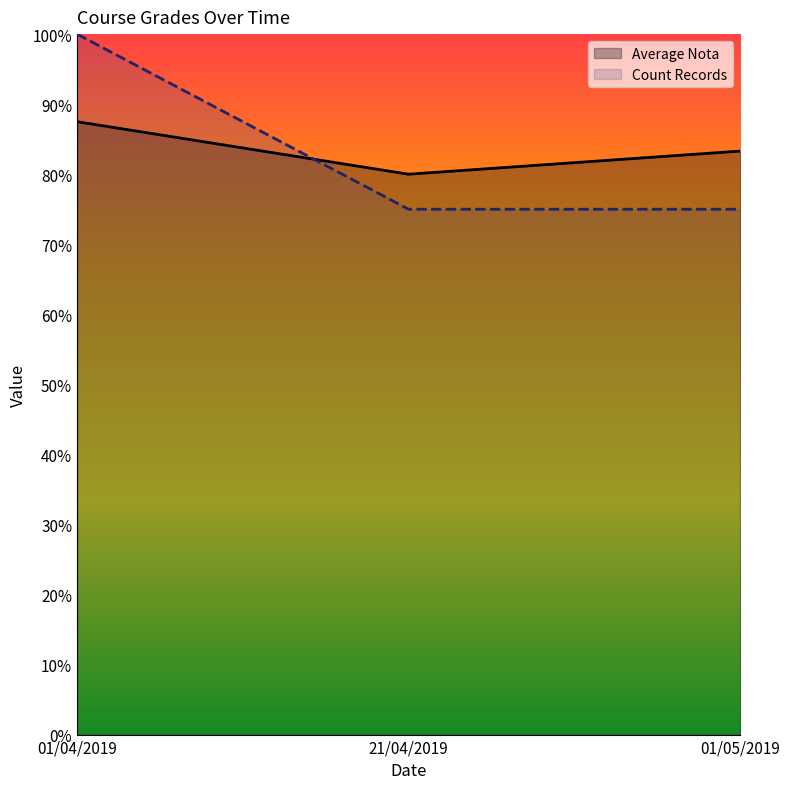

How many values in the Average Nota series exceed 83?

2